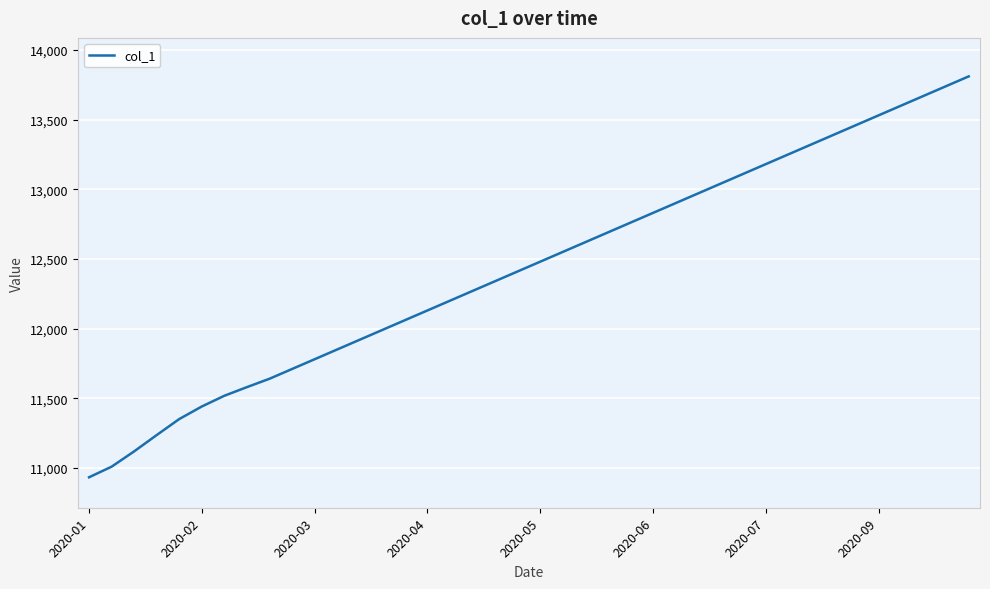

What is the greatest value displayed?

13810